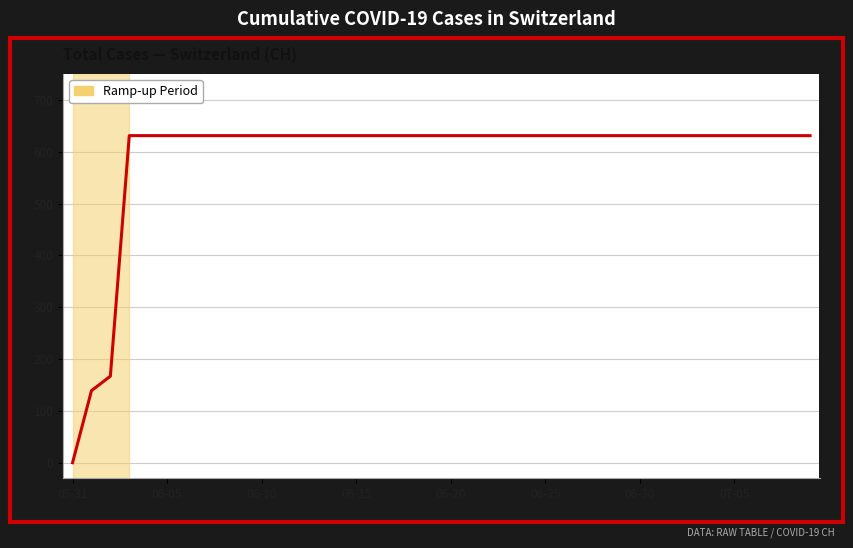

What is the difference between the maximum and minimum values?

631